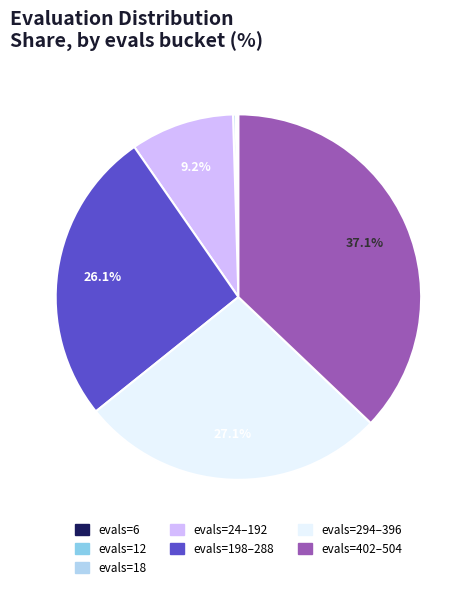

Is there a majority slice in this chart?

No